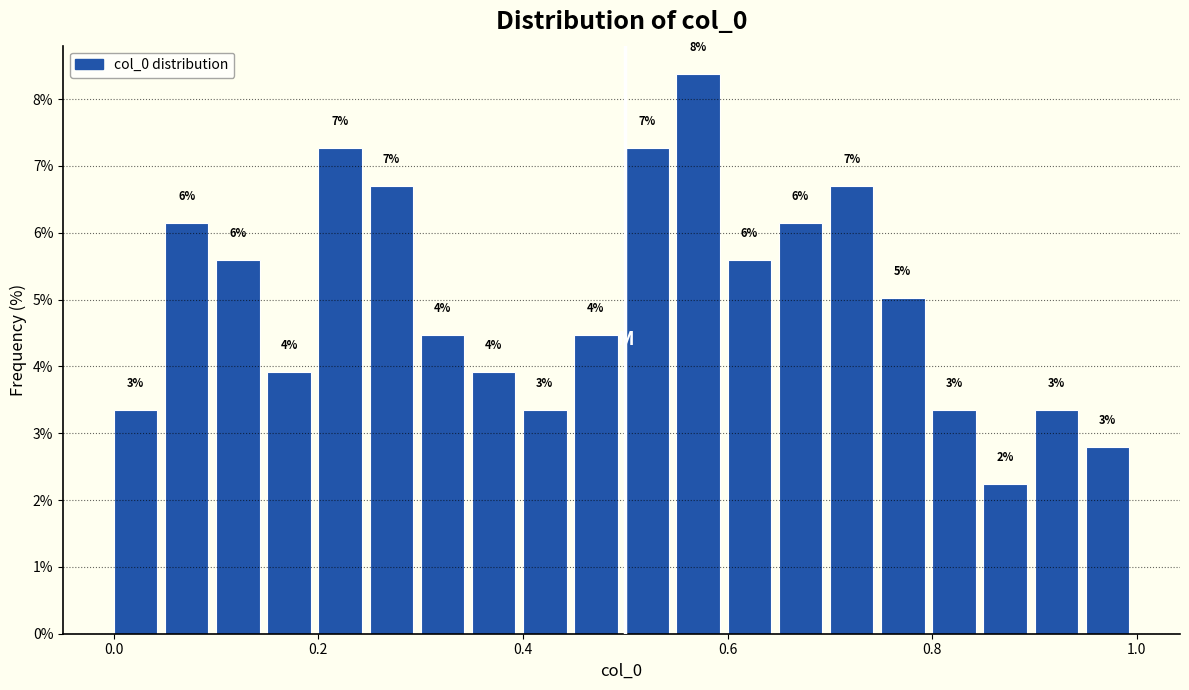

Read against the x-axis, roughly where is the centre of the tallest bar?

0.58